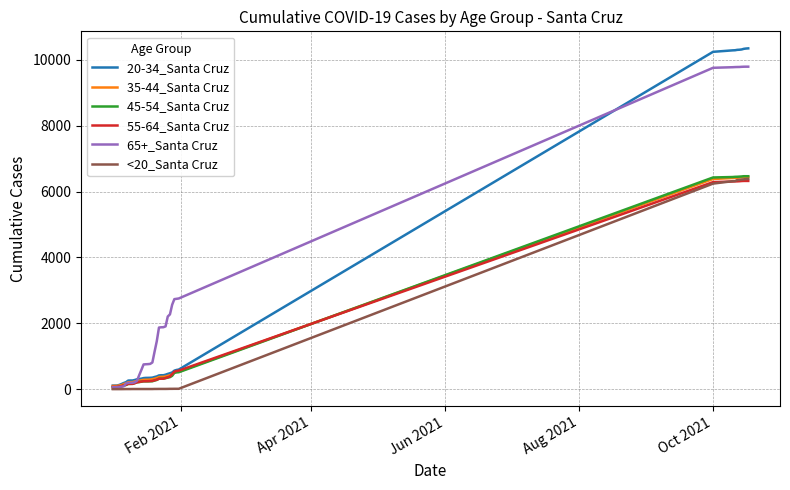

What is the greatest value displayed?

10351